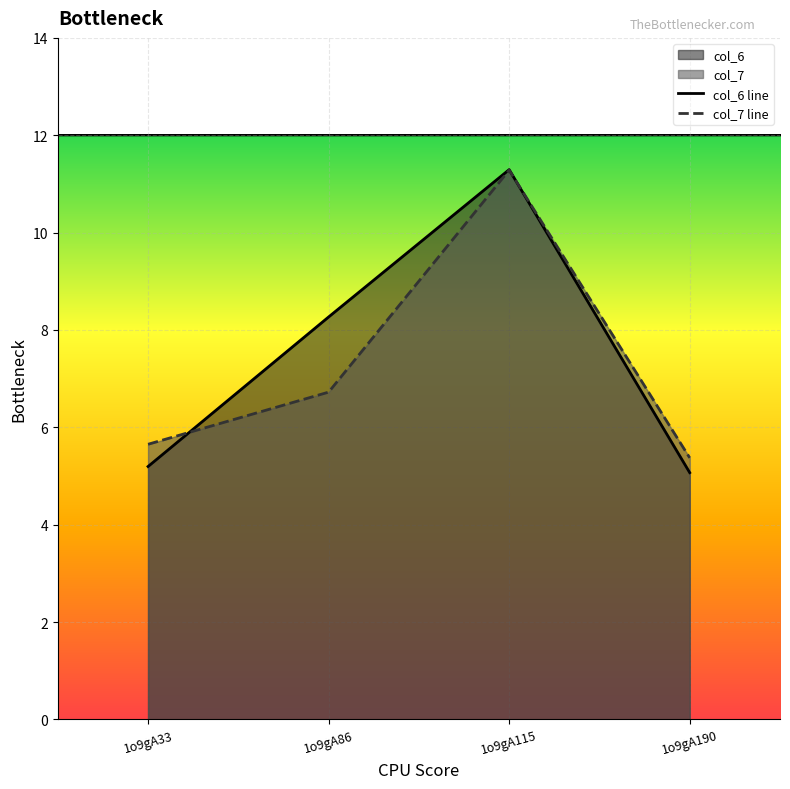

At 1o9gA86, list the series in order from largest to smallest.

col_6 line, col_7 line